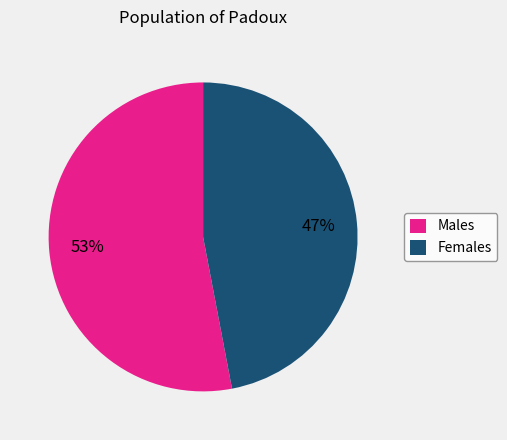

Does Males account for over 50% of the chart?

Yes